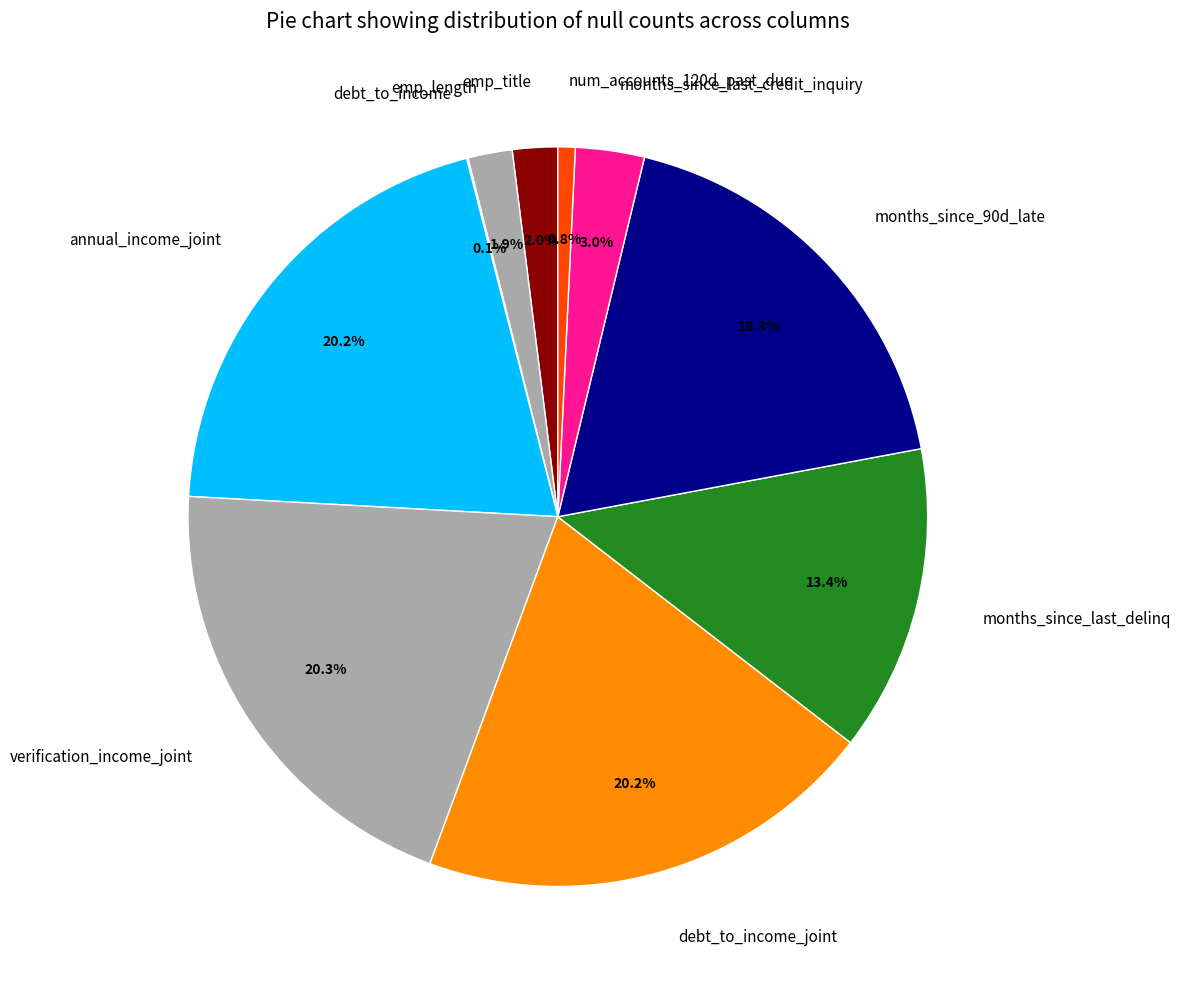

What portion of the pie excludes months_since_90d_late?

81.7%